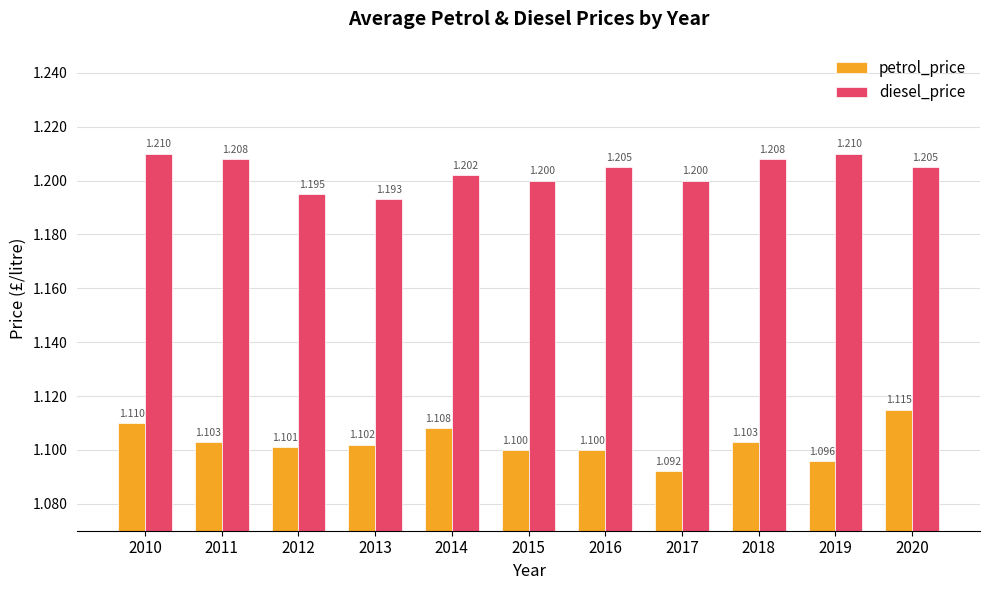

What are all the series names shown in the legend?

petrol_price, diesel_price